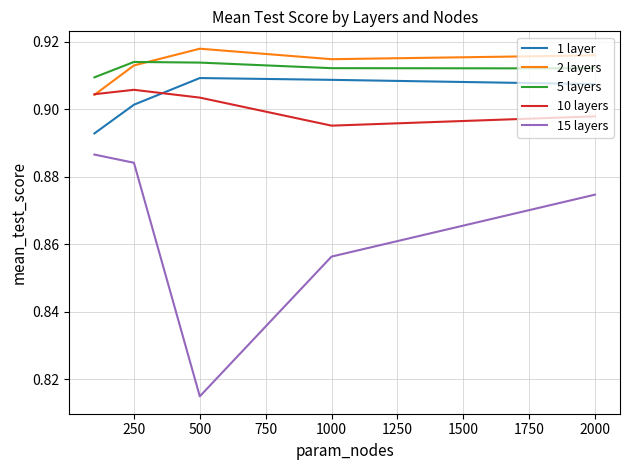

How many lines are shown in the chart?

5